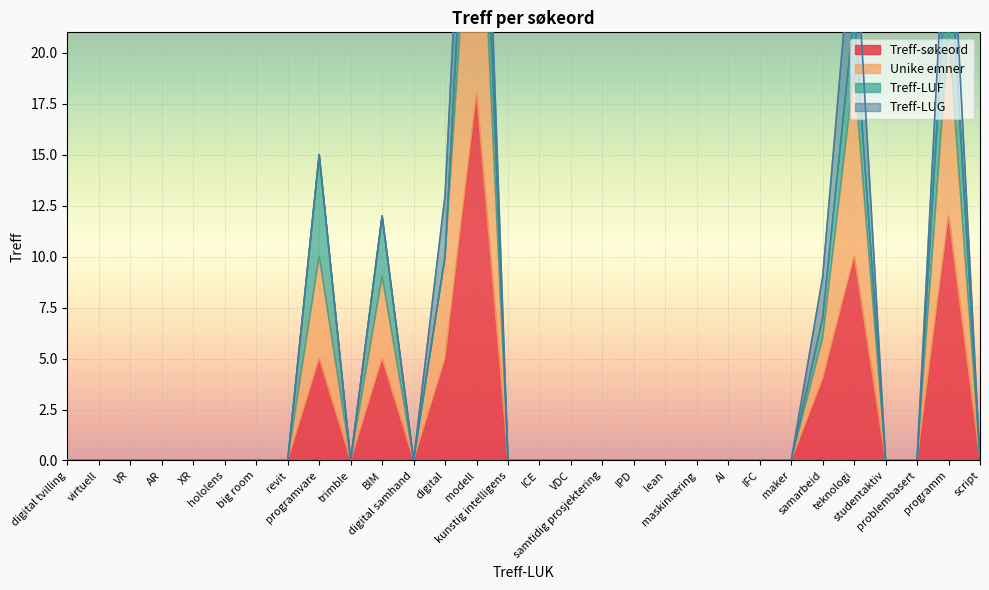

Between maskinlæring and AR, which is larger?

maskinlæring